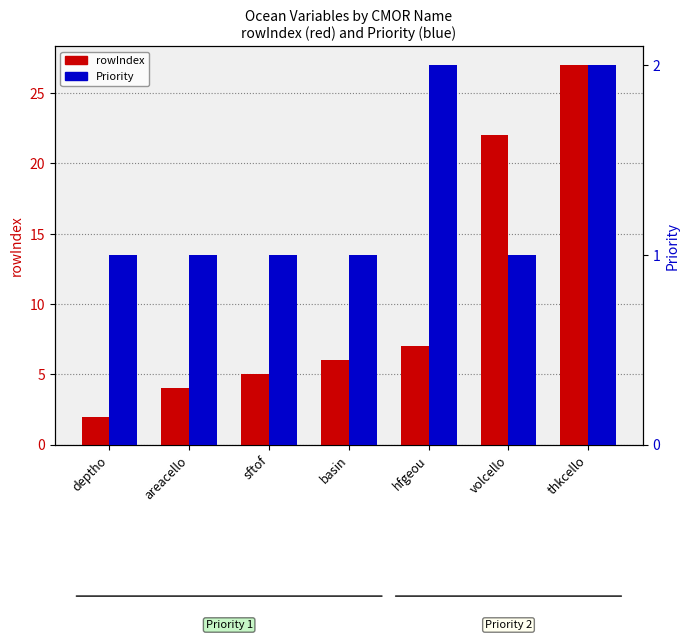

What is the value of the rowIndex bar at the 7th from the left?

27